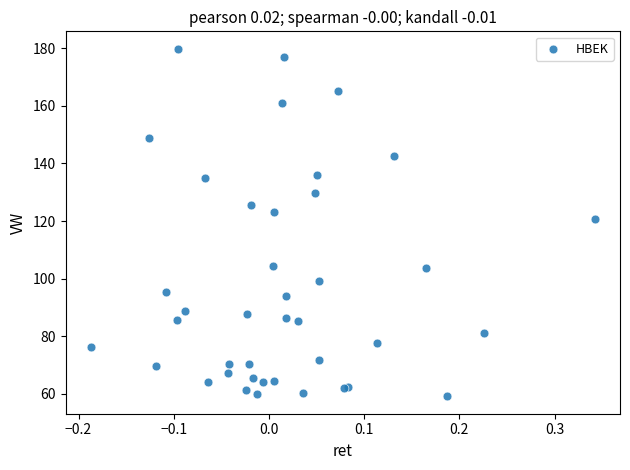

What Y value in the scatter plot is closest to 119?

120.8